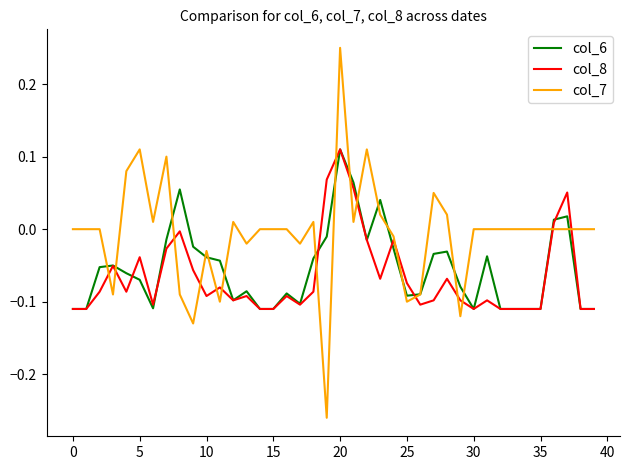

Which series has the largest total across all categories?

col_7